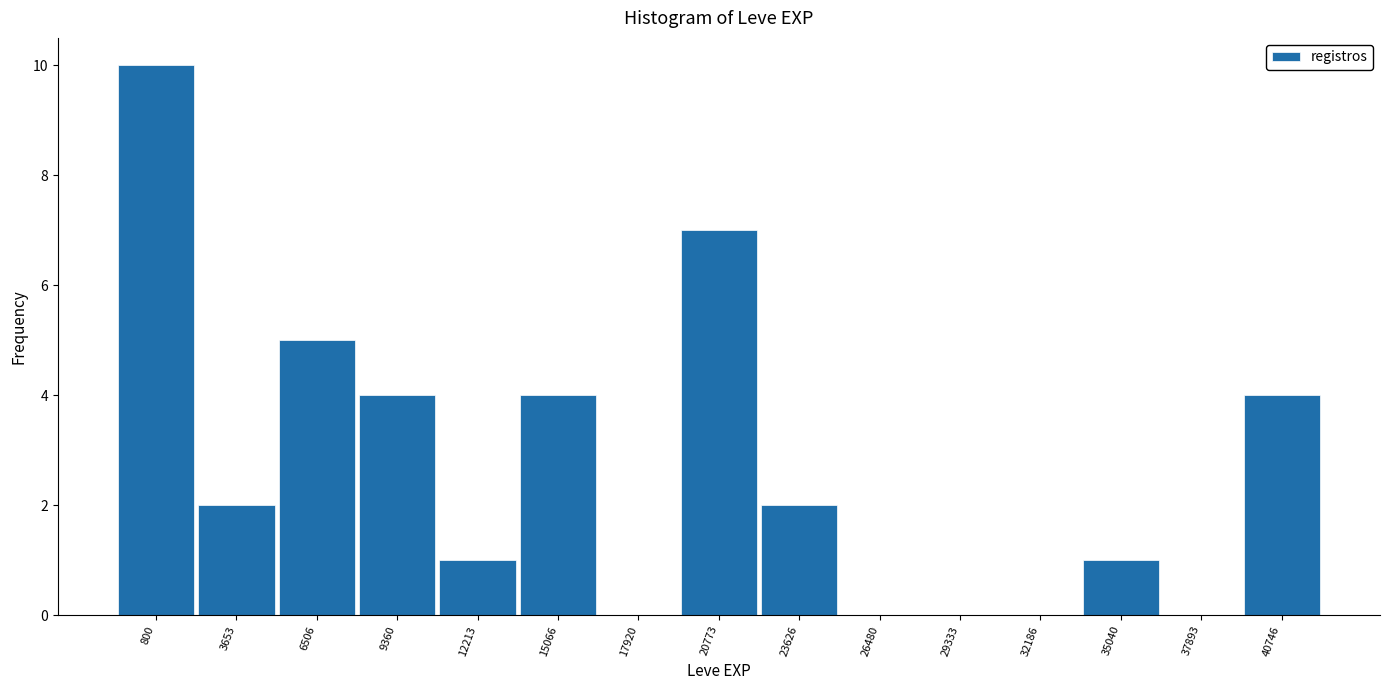

Reading left to right, transcribe all the data shown in this chart.

800=10	3653=2	6506=5	9360=4	12213=1	15066=4	17920=0	20773=7	23626=2	26480=0	29333=0	32186=0	35040=1	37893=0	40746=4